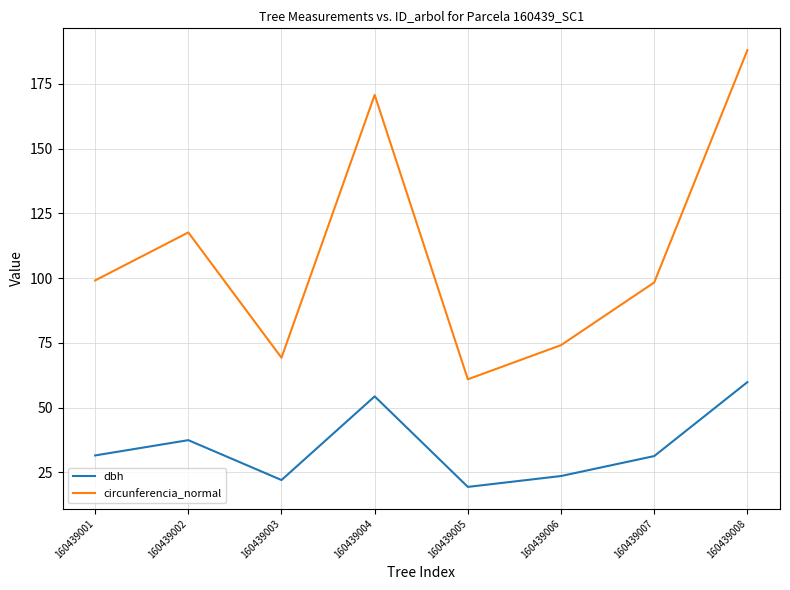

Is it true that circunferencia_normal equals 56.1 at 160439001?

False